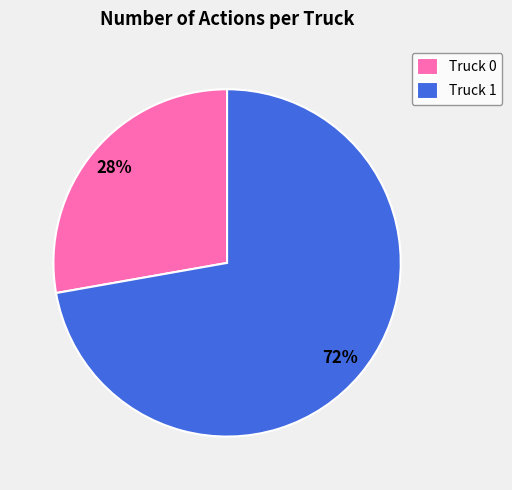

Do Truck 0 and Truck 1 together represent more than half of the pie?

Yes